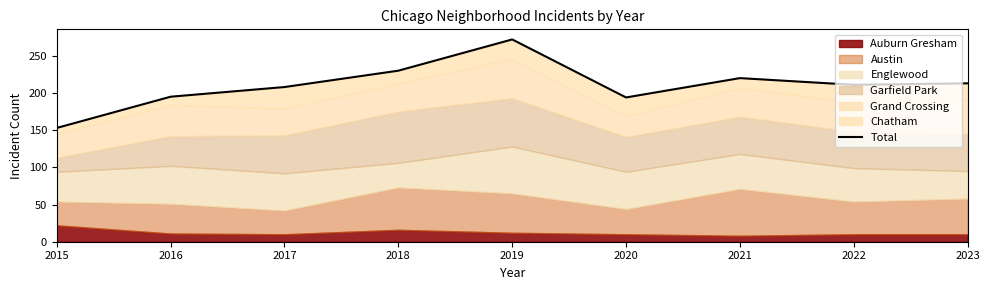

What is the ratio of the value at 2021 to the value at 2016?

1.1